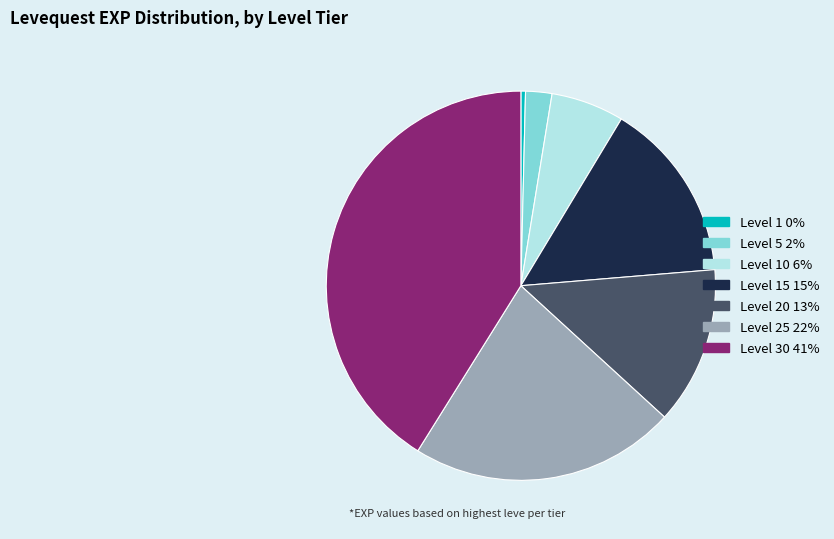

Is there any slice that represents more than half of the pie?

No